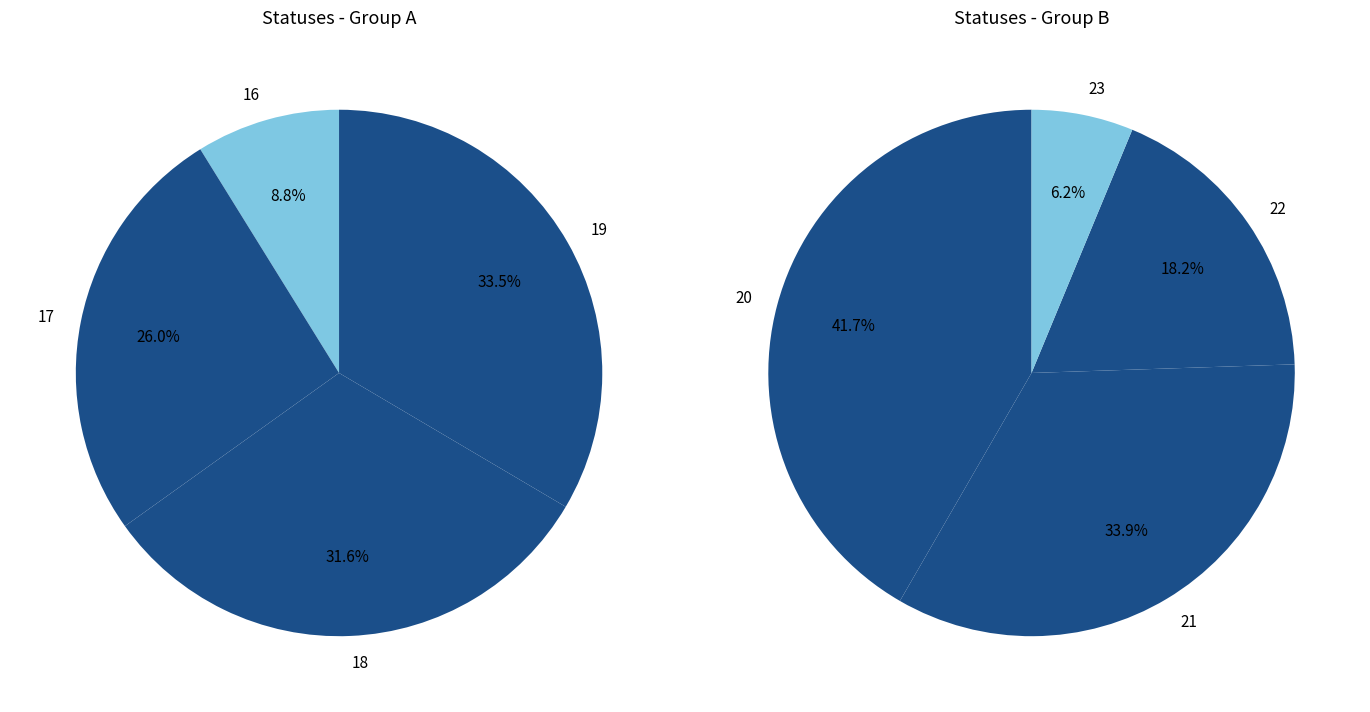

Does 20 represent more than half of the total?

No